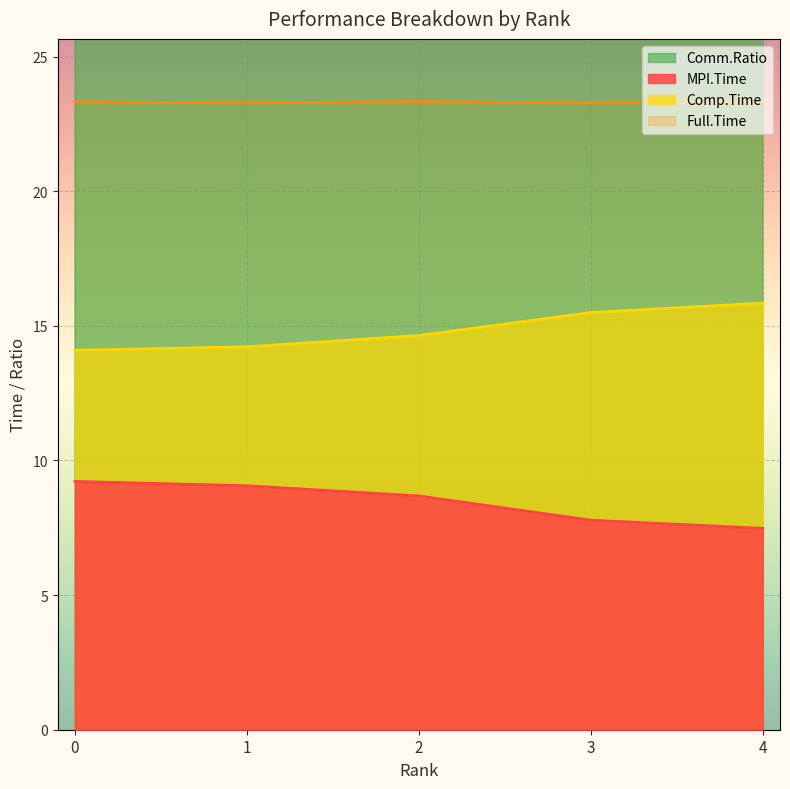

Is the value of Comp.Time at 1 greater than the value of Comm.Ratio at 3?

No